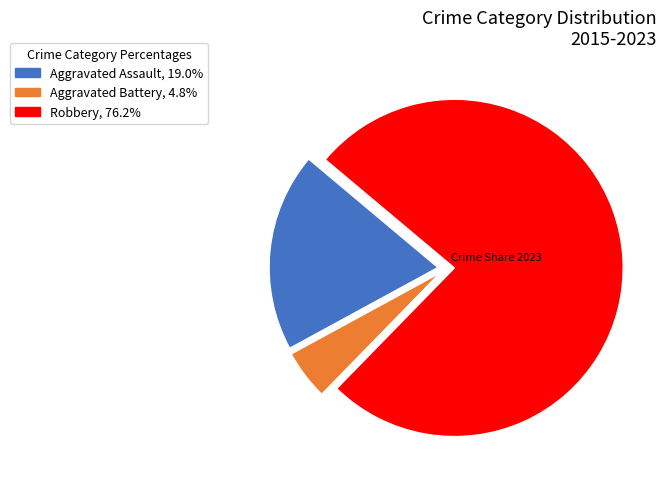

Is there any slice that represents more than half of the pie?

Yes